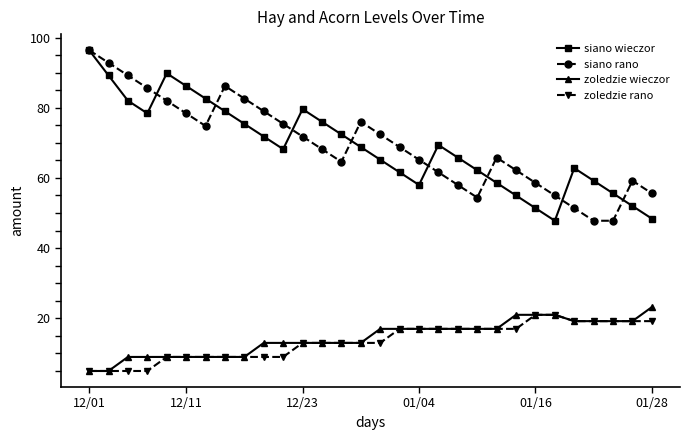

What is the value of the zoledzie wieczor point at the 1st from the left?

5.0